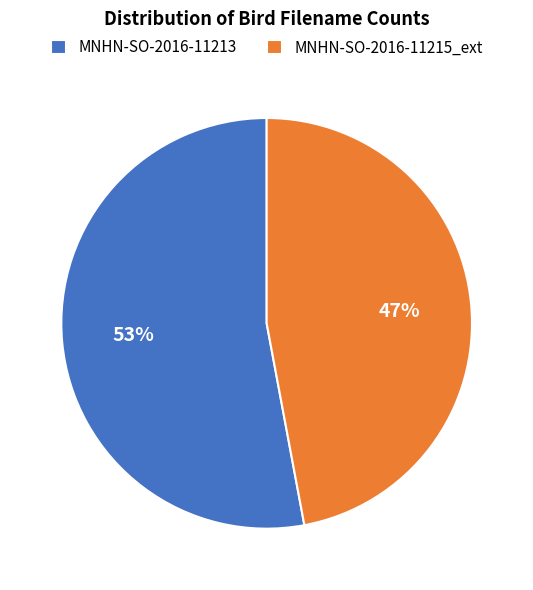

Rank the categories by value from highest to lowest.

MNHN-SO-2016-11213, MNHN-SO-2016-11215_ext